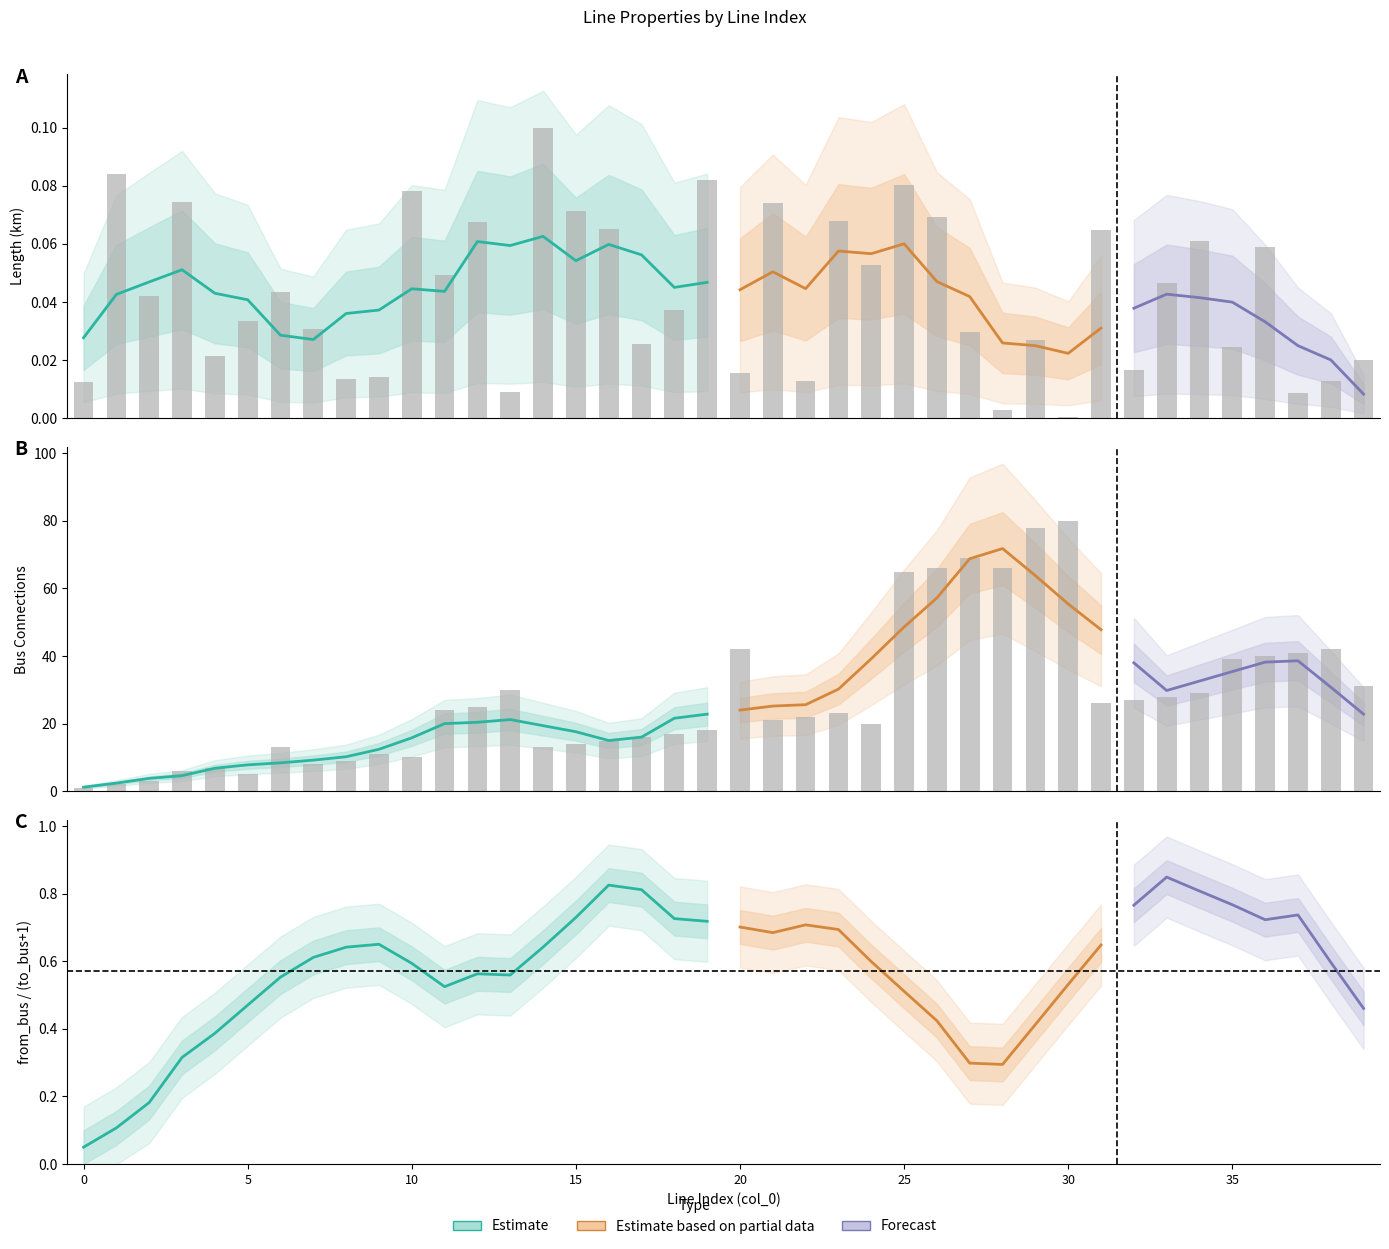

List the series in order of their overall mean, lowest first.

length_km, to_bus